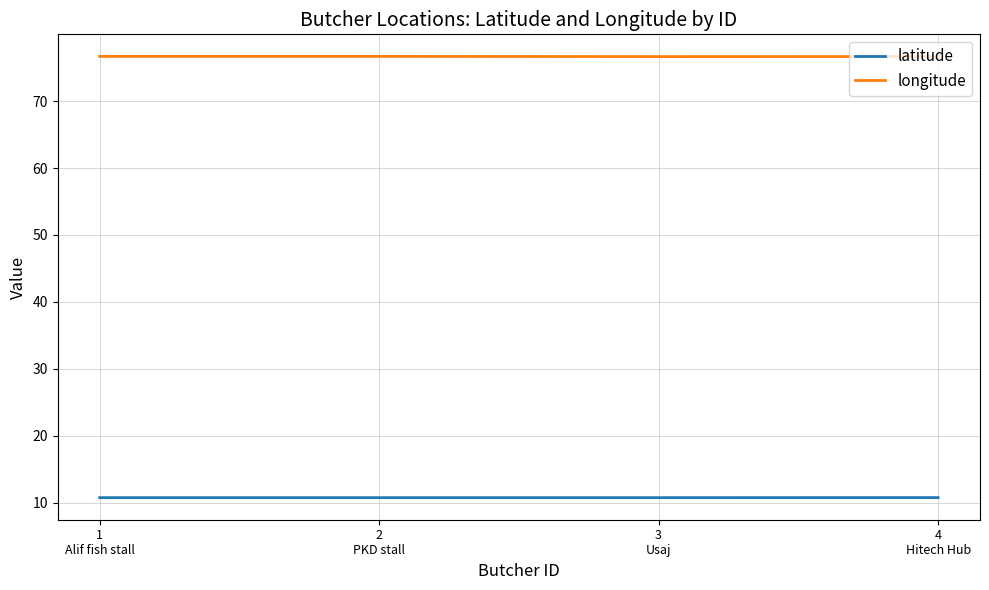

What is the maximum value for latitude?

10.8